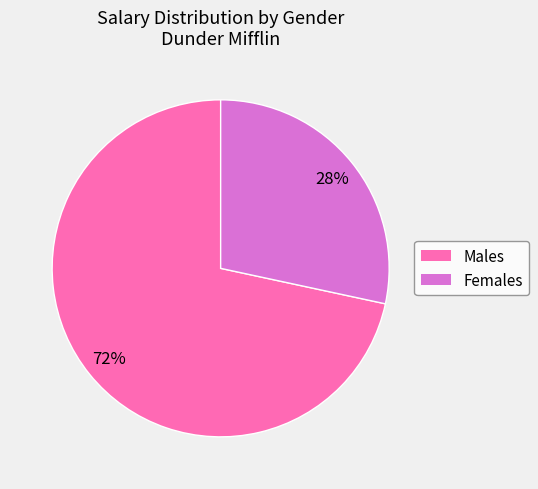

What is the smallest slice in the pie chart?

Females